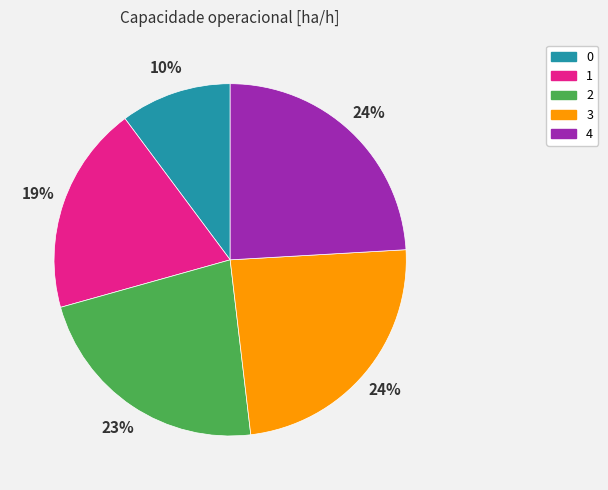

Is there any slice that represents more than half of the pie?

No